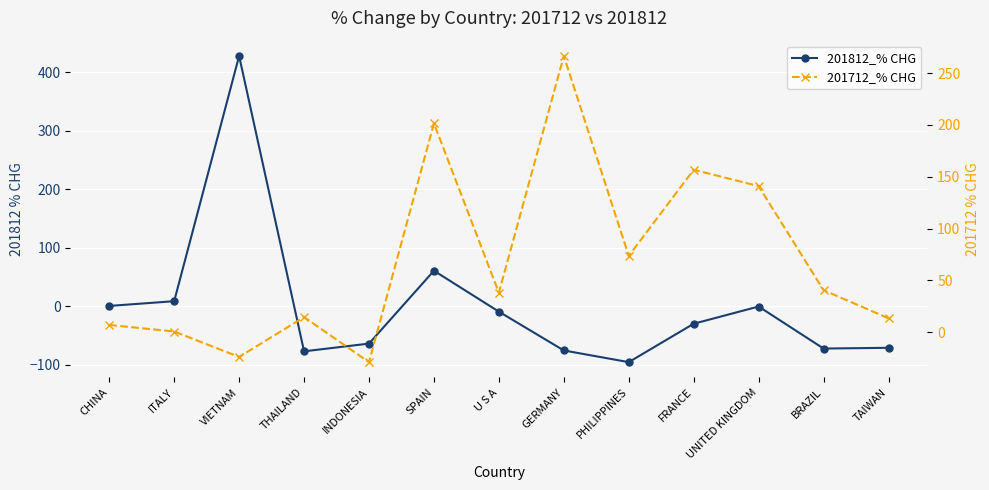

At which category is the sum across all series the highest?

VIETNAM